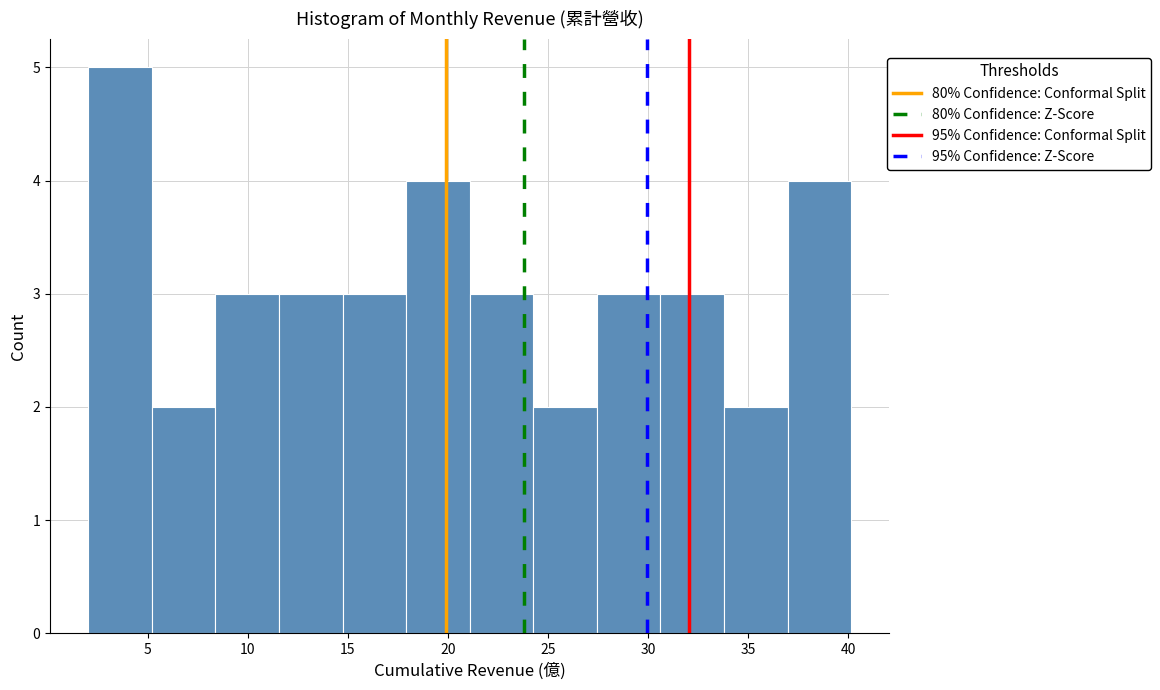

Reading left to right, transcribe this chart: for each bar, give the range it covers on the x-axis and its height. Neither the bar edges nor the heights are printed on the chart, so give them approximately, as read against the axes.

2.0 to 5.0: 5
5.0 to 8.5: 2
8.5 to 11.5: 3
11.5 to 14.5: 3
14.5 to 18.0: 3
18.0 to 21.0: 4
21.0 to 24.5: 3
24.5 to 27.5: 2
27.5 to 30.5: 3
30.5 to 34.0: 3
34.0 to 37.0: 2
37.0 to 40.0: 4